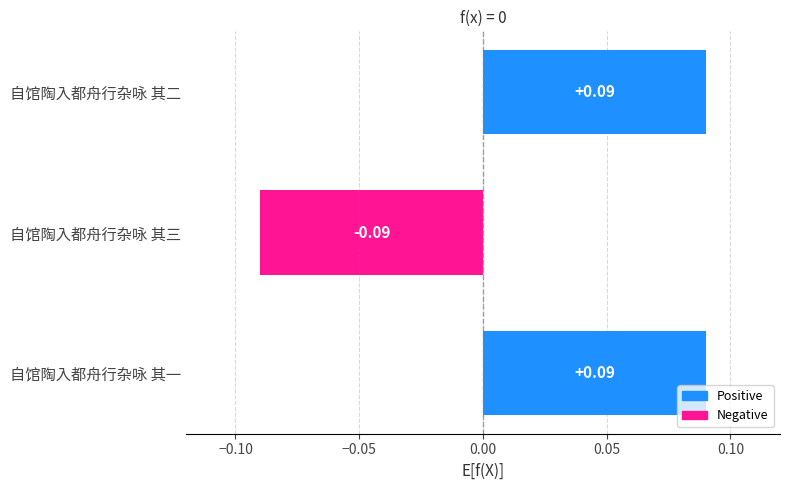

Which has a higher value, 自馆陶入都舟行杂咏 其三 or 自馆陶入都舟行杂咏 其一?

自馆陶入都舟行杂咏 其一